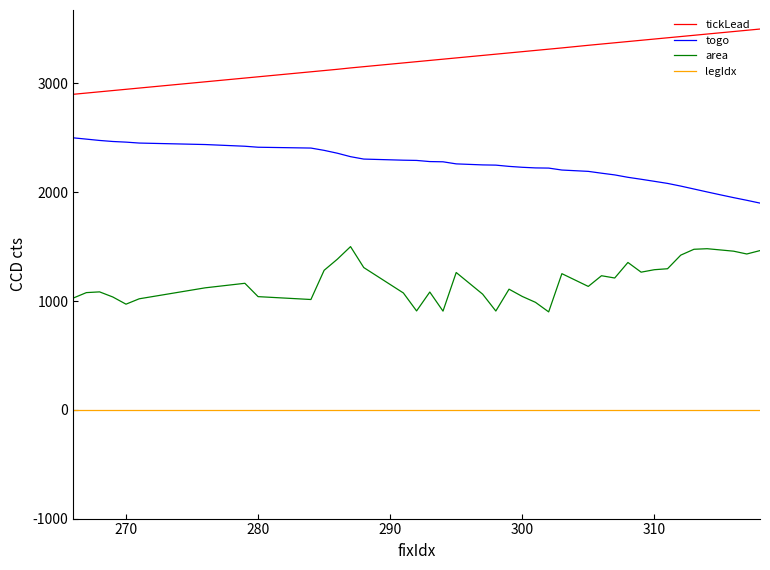

List the series in order of their peak value, highest first.

tickLead, togo, area, legIdx